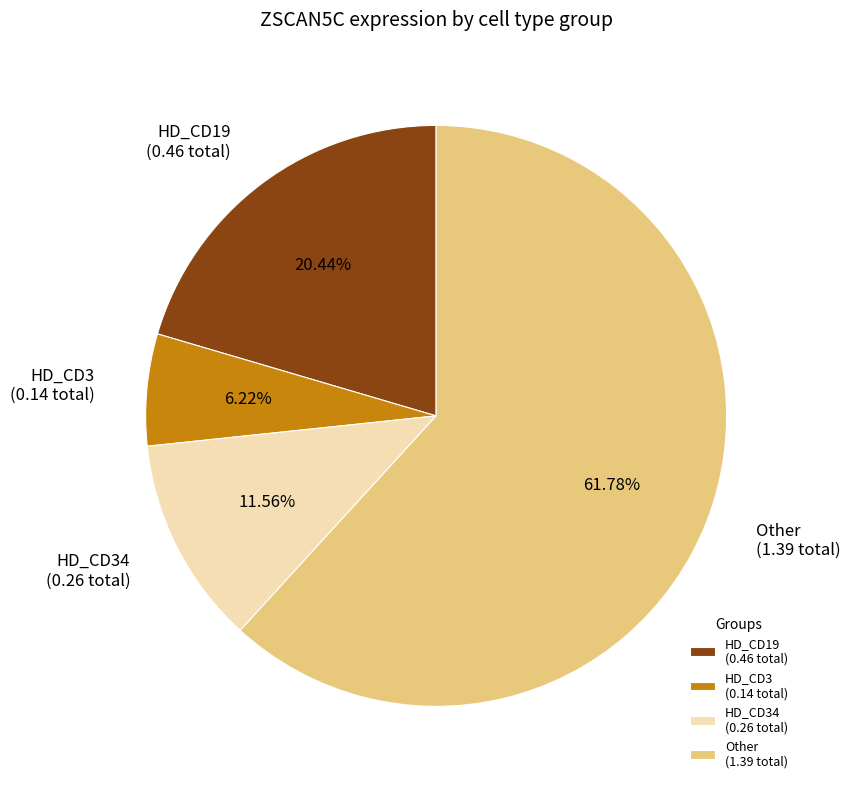

Is there a majority slice in this chart?

Yes